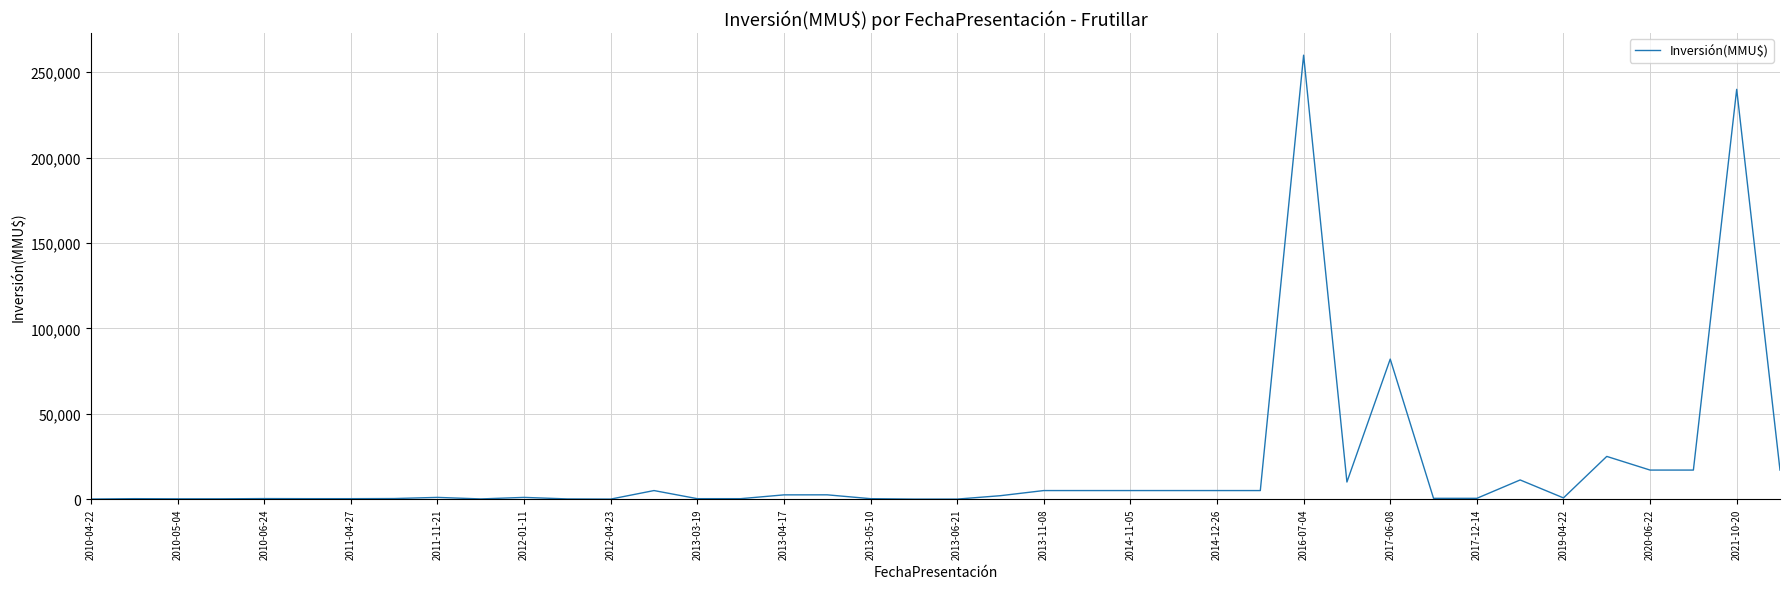

What is the difference between the maximum and minimum values?

260000